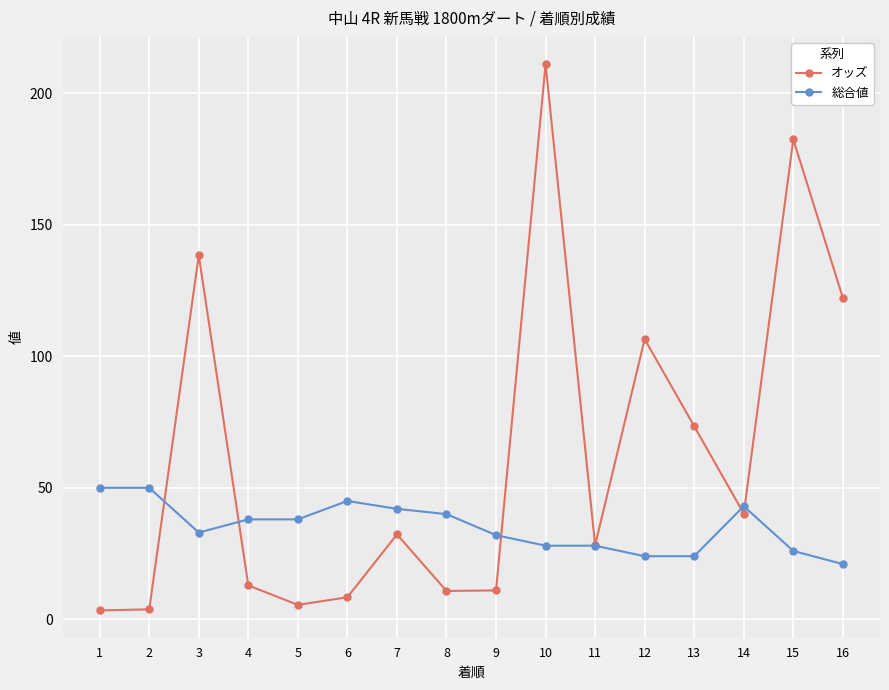

At which label does オッズ first exceed 32?

3